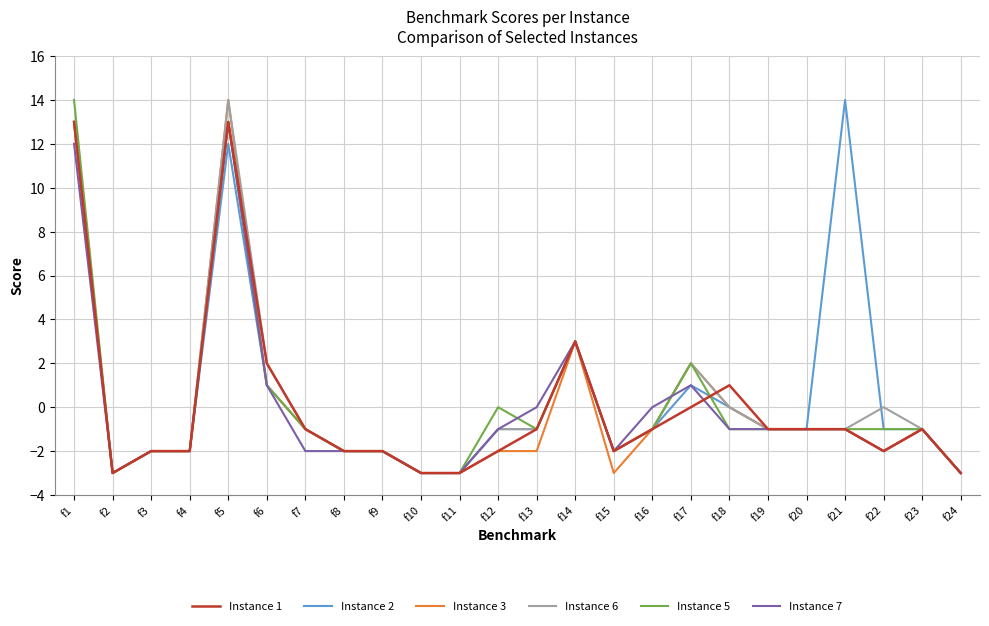

Which series changed the most between f15 and f22?

Instance 6